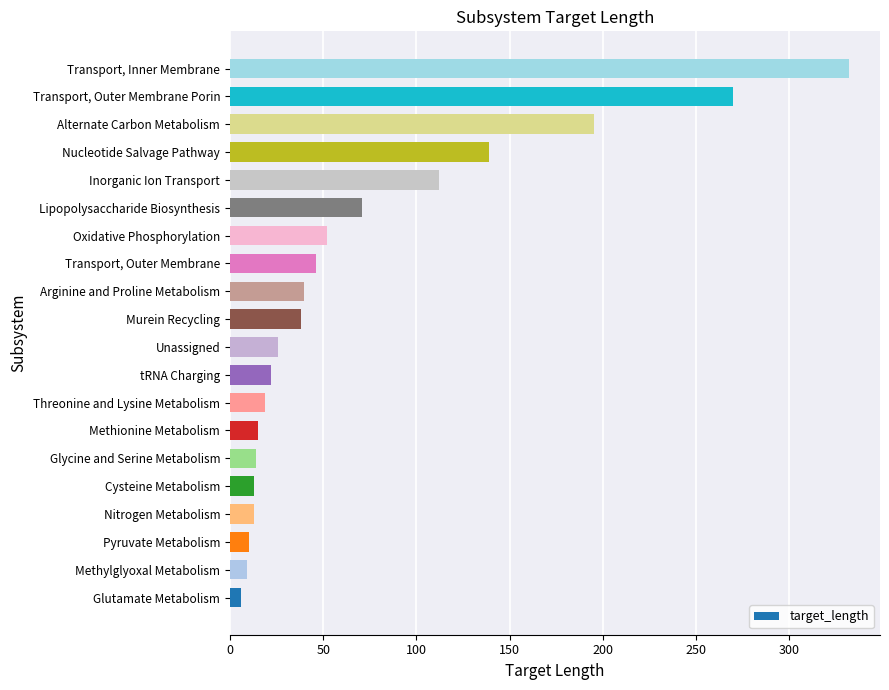

Where is the data nearest to the value 169?

Alternate Carbon Metabolism